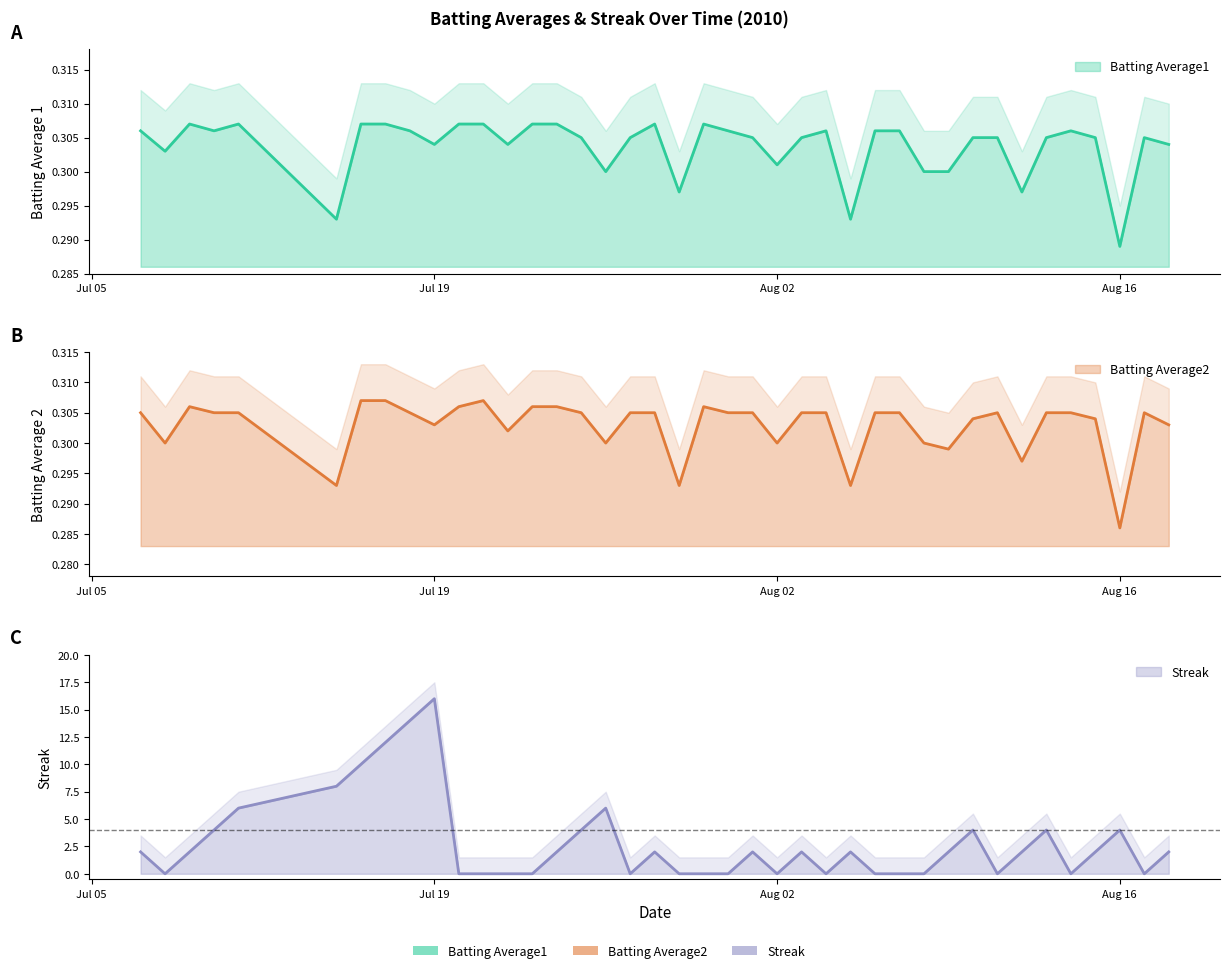

True or false: Batting Average1 and Batting Average2 intersect in this chart.

False